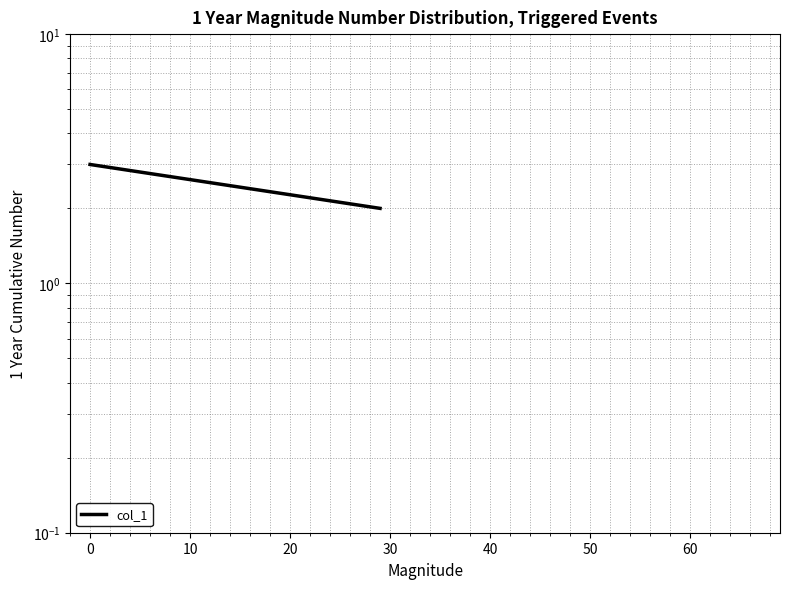

What is the difference between the maximum and minimum values?

1